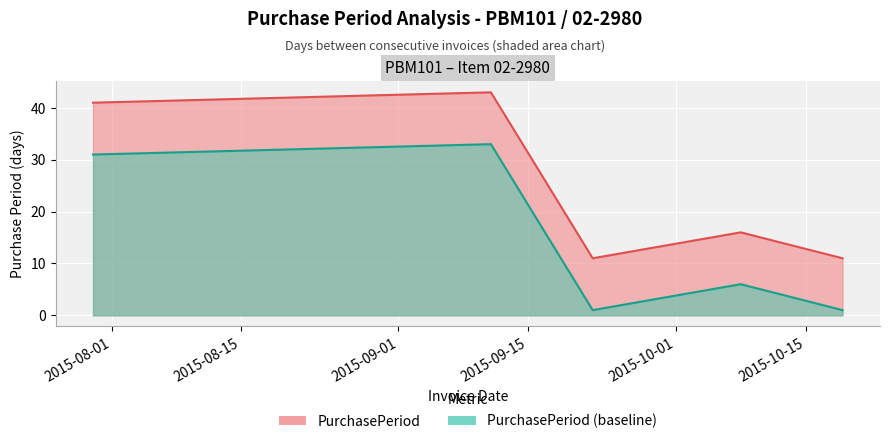

True or false: the data shows 41 at 2015-07-30.

True